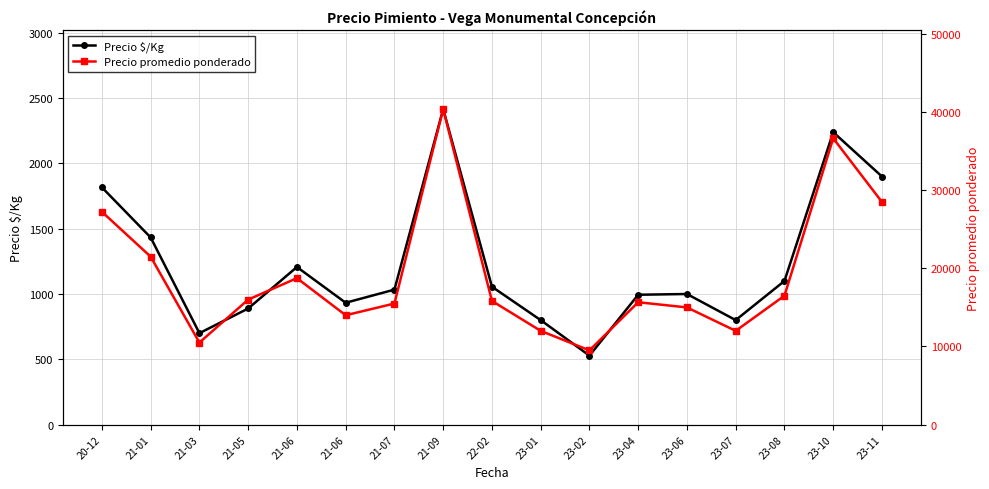

What is the lowest value of the Precio $/Kg series?

528.0